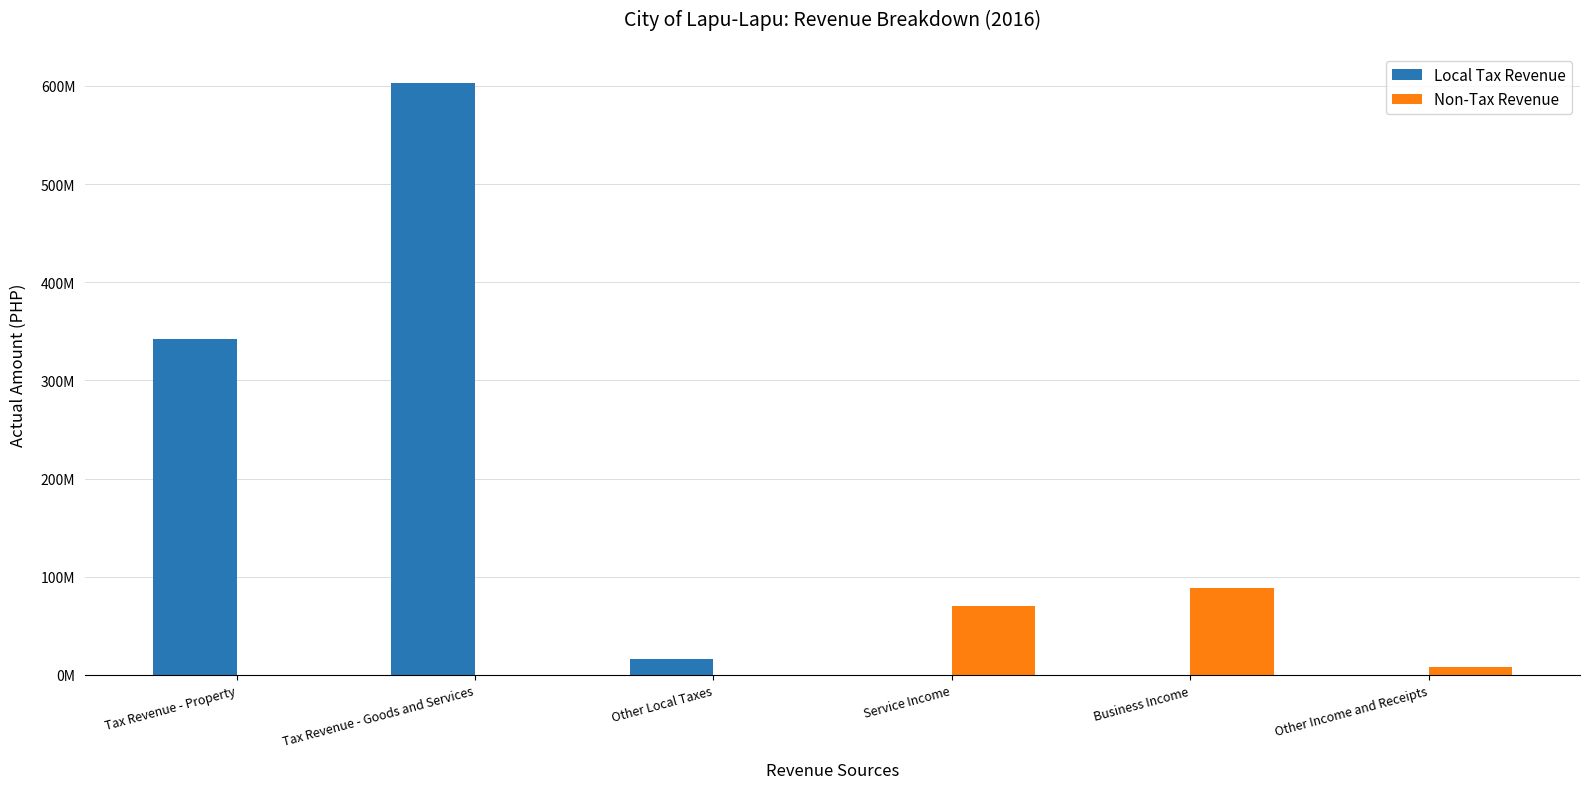

What is the label of the 5th bar from the left?

Business Income